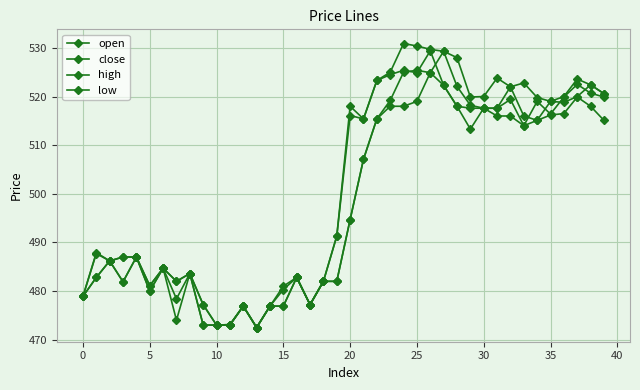

How many lines are shown in the chart?

4